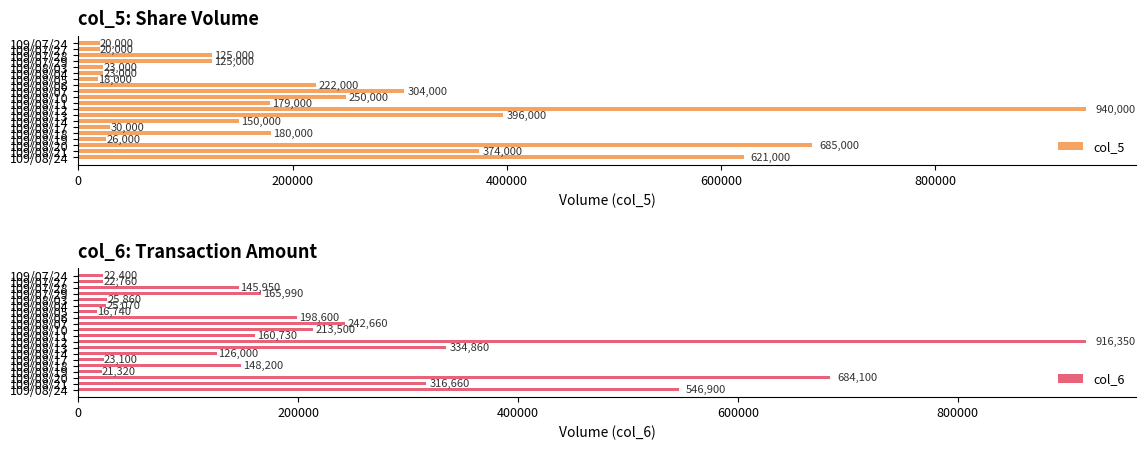

What is the difference between the maximum and minimum values in the col_6 series?

899610